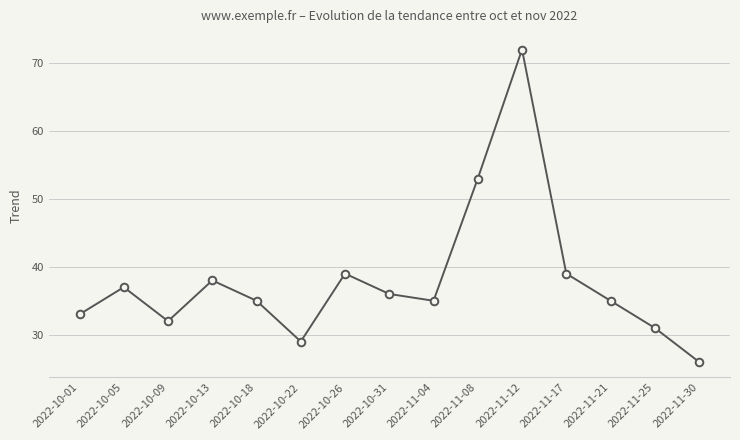

What is the sum of the values at 2022-10-31 and 2022-11-12?

108